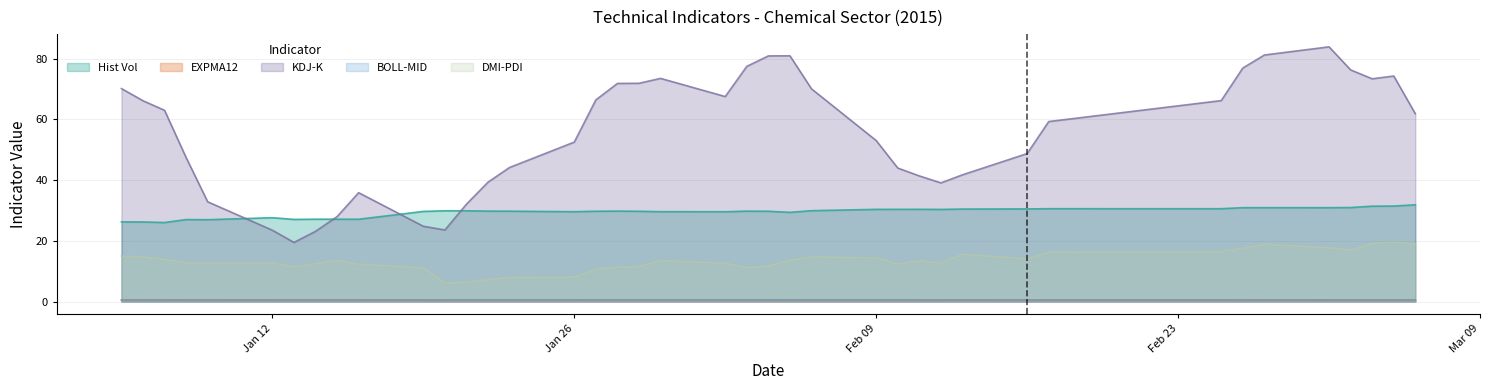

At how many categories does at least one series exceed 63?

18